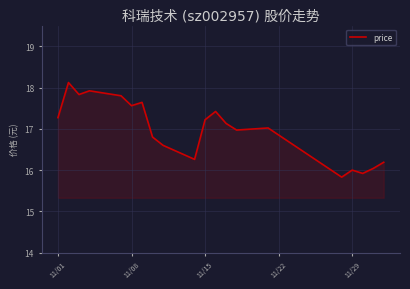

What is the difference between the maximum and minimum values?

2.3